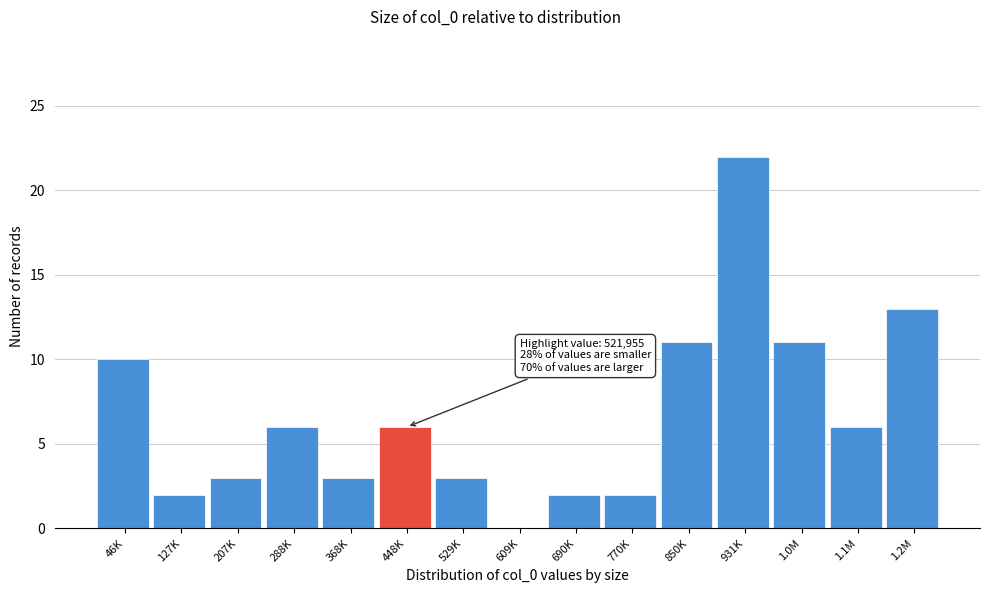

Reading left to right, list all the values displayed in this chart.

46K=10	127K=2	207K=3	288K=6	368K=3	448K=6	529K=3	609K=0	690K=2	770K=2	850K=11	931K=22	1.0M=11	1.1M=6	1.2M=13